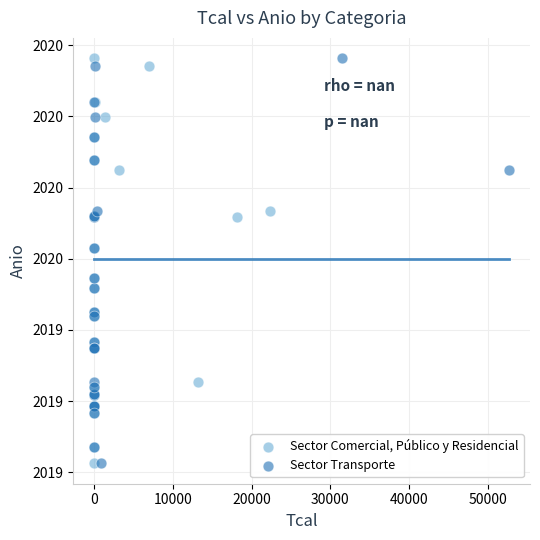

What are all the series names shown in the legend?

Sector Comercial, Público y Residencial, Sector Transporte